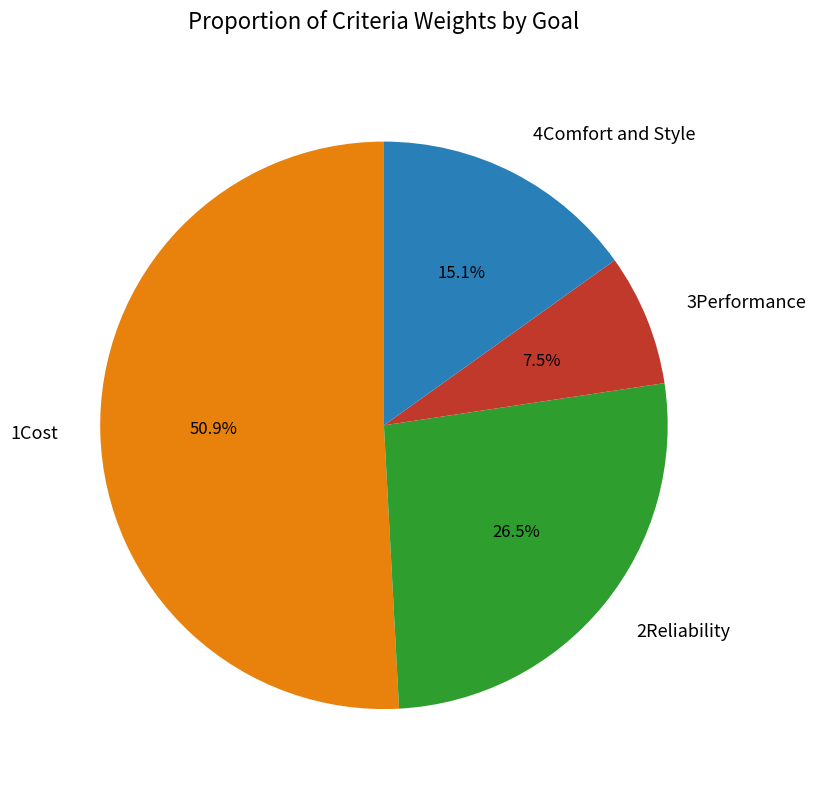

Rank the categories by value from lowest to highest.

3Performance, 4Comfort and Style, 2Reliability, 1Cost